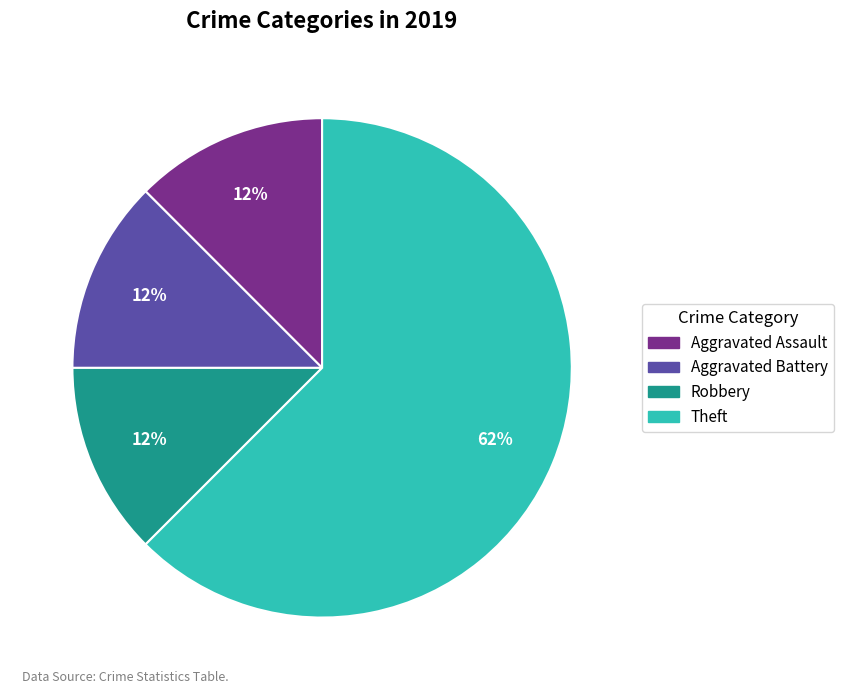

Is there any slice that represents more than half of the pie?

Yes